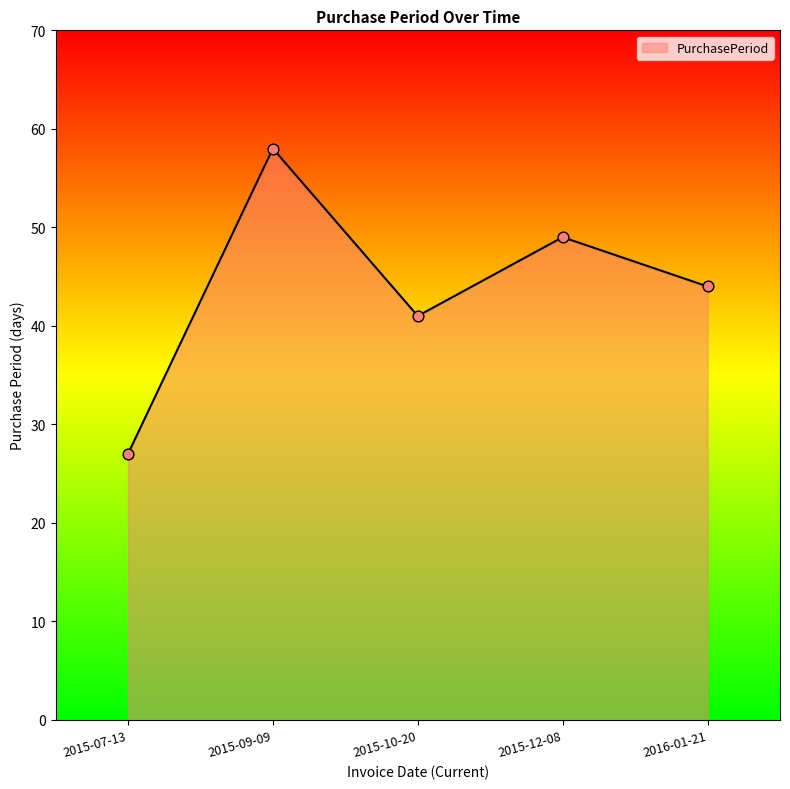

Approximately how many times larger is the value at 2015-12-08 compared to 2015-07-13?

1.8